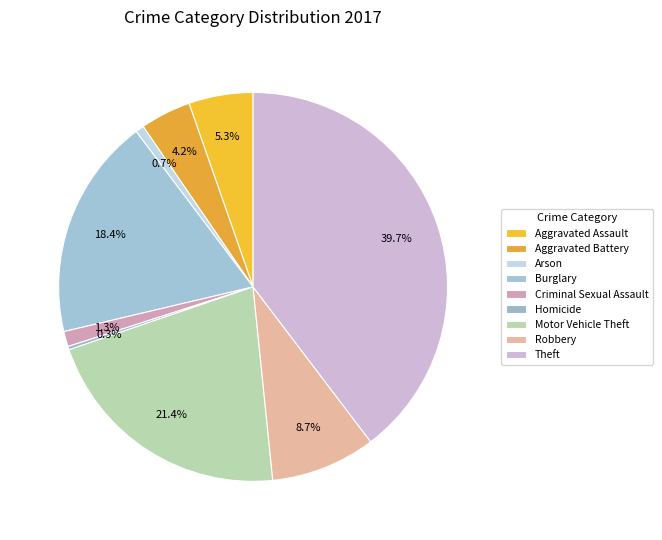

Is it true that Burglary is 26% of the pie?

False